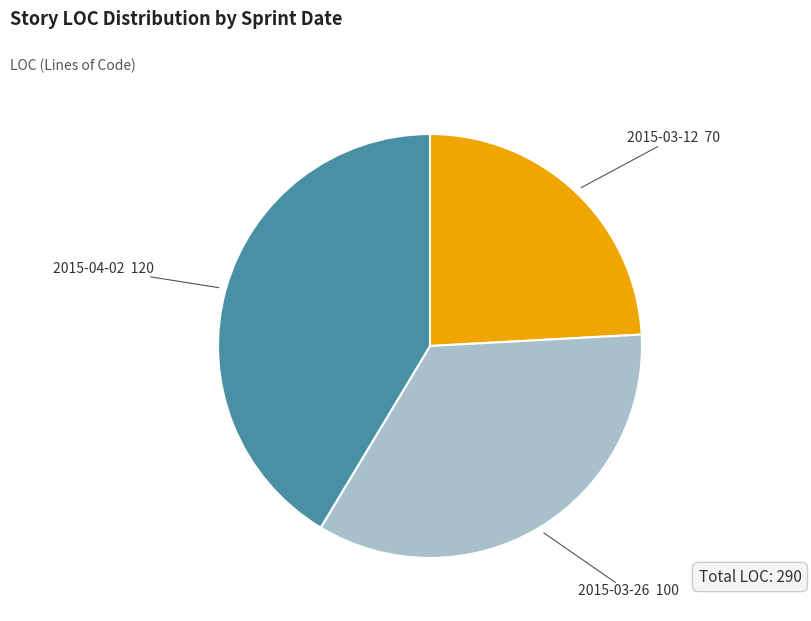

Is it true that 2015-03-26 is 34% of the pie?

True